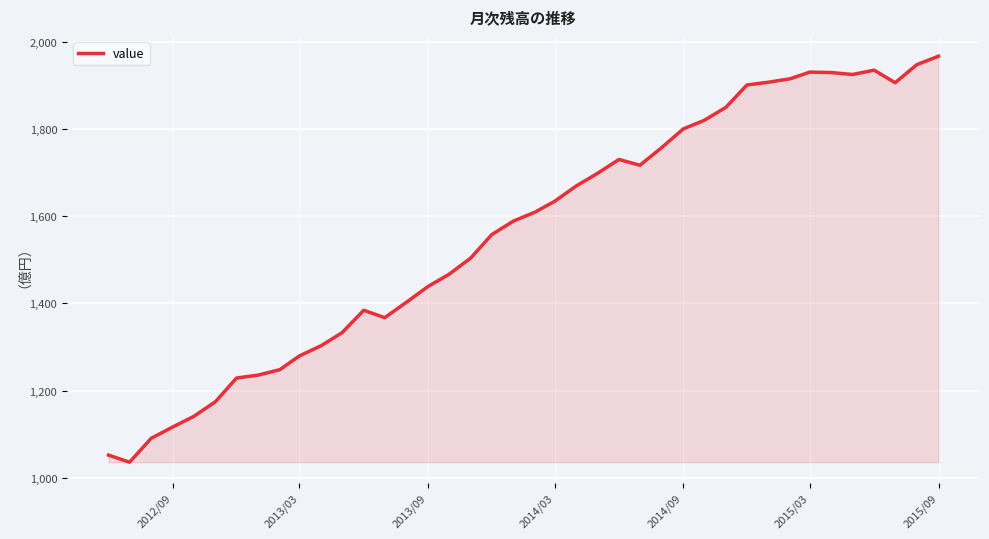

What is the difference between the maximum and minimum values?

930.8